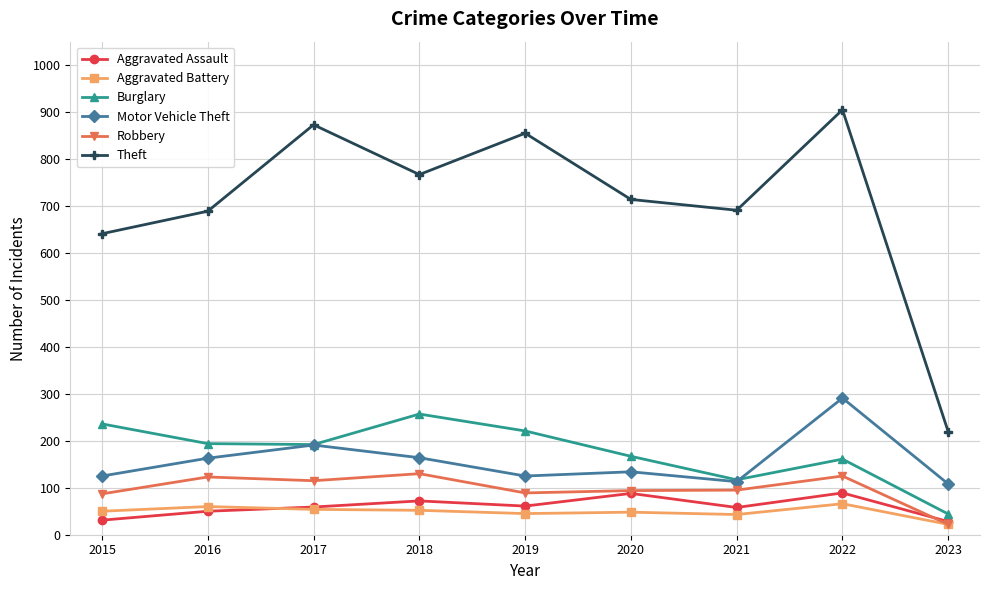

Is it true that Robbery equals 160 at 2021?

False